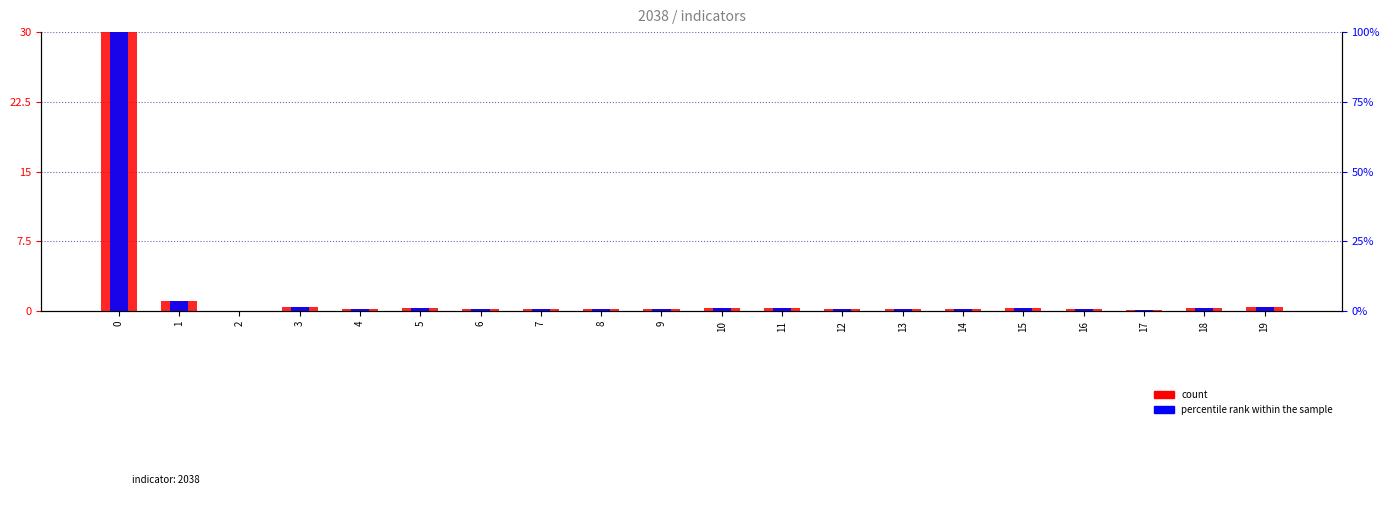

What is the maximum value for count?

30.0